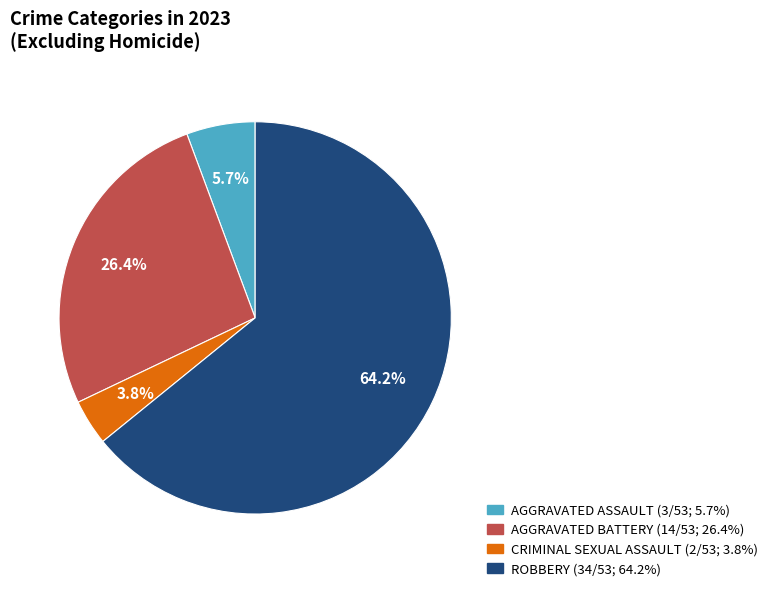

Does any single category account for the majority?

Yes